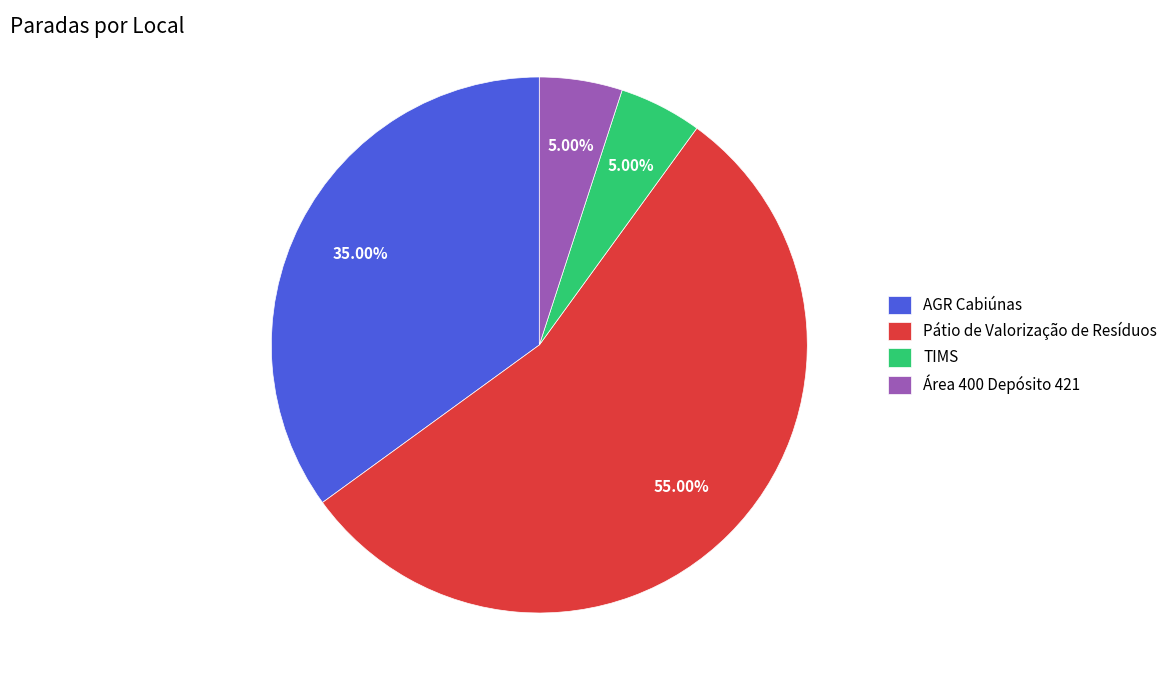

To the nearest percent, what is the difference between the largest and smallest slice percentages?

50%